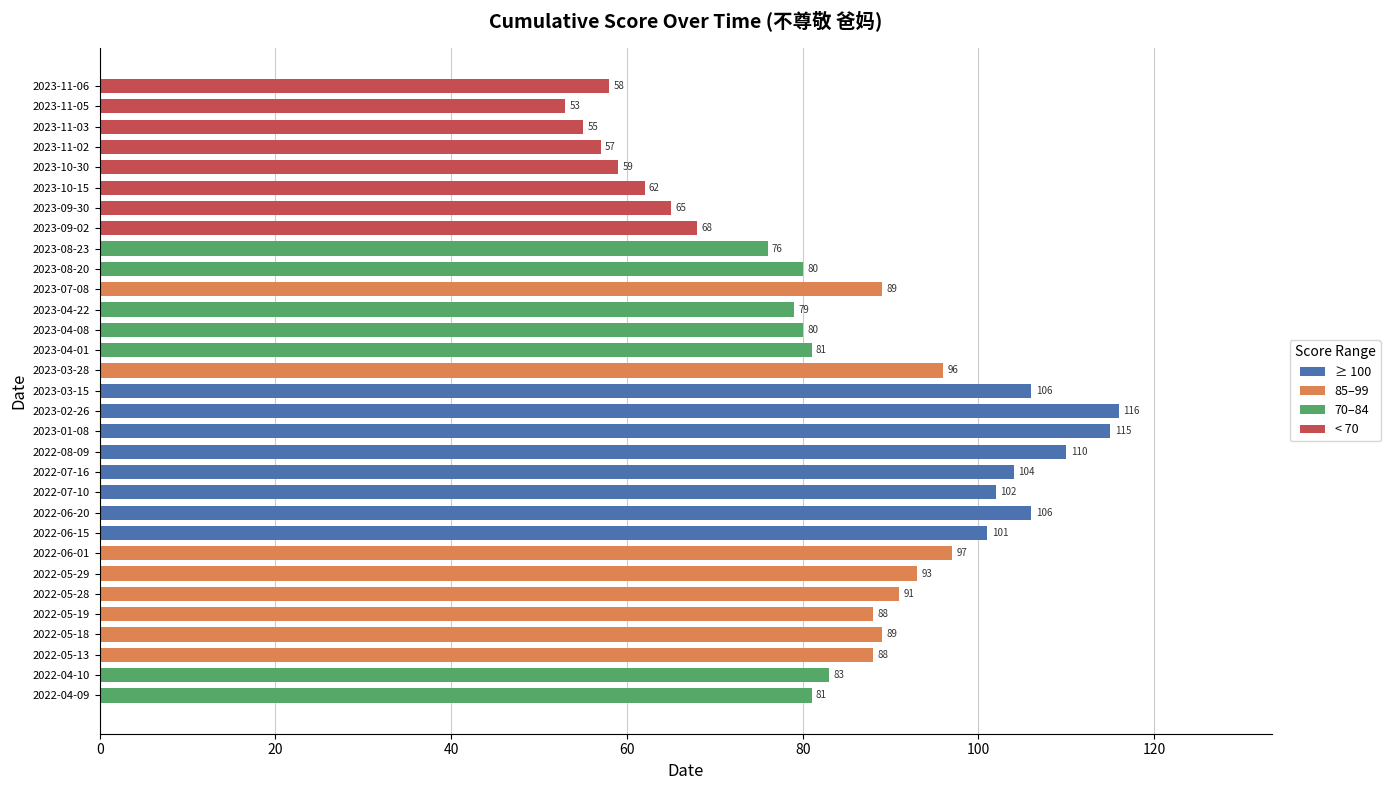

Reading top to bottom, list all the values displayed in this chart.

2023-11-06=58	2023-11-05=53	2023-11-03=55	2023-11-02=57	2023-10-30=59	2023-10-15=62	2023-09-30=65	2023-09-02=68	2023-08-23=76	2023-08-20=80	2023-07-08=89	2023-04-22=79	2023-04-08=80	2023-04-01=81	2023-03-28=96	2023-03-15=106	2023-02-26=116	2023-01-08=115	2022-08-09=110	2022-07-16=104	2022-07-10=102	2022-06-20=106	2022-06-15=101	2022-06-01=97	2022-05-29=93	2022-05-28=91	2022-05-19=88	2022-05-18=89	2022-05-13=88	2022-04-10=83	2022-04-09=81